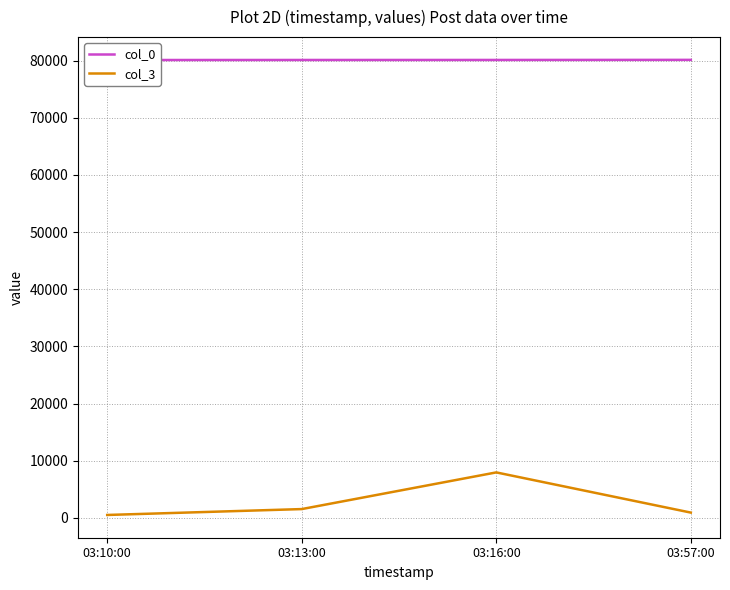

What are all the series names shown in the legend?

col_0, col_3